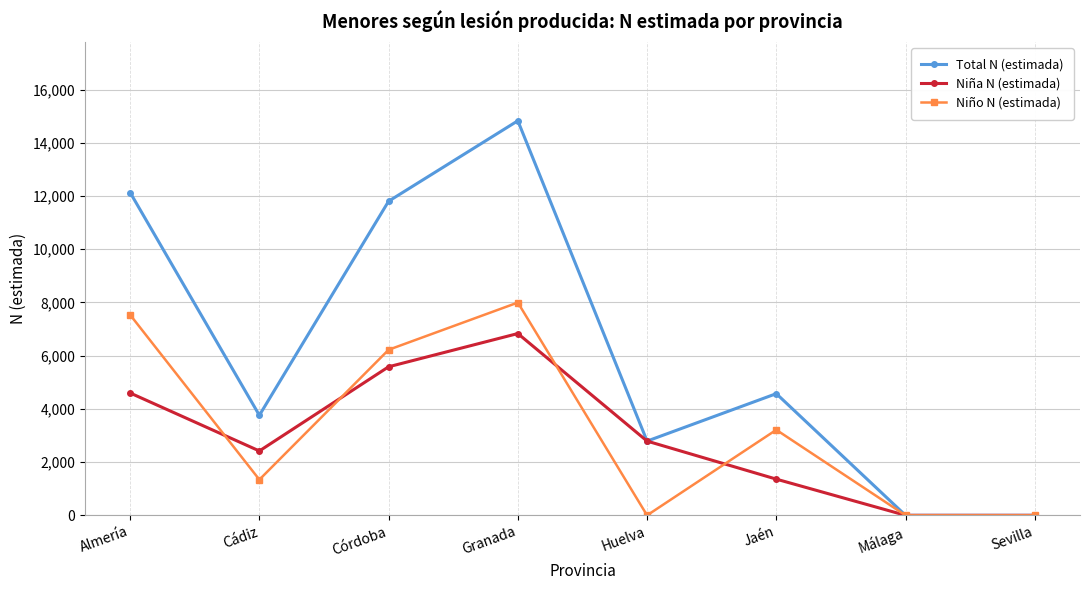

Which series has the widest spread of values?

Total N (estimada)